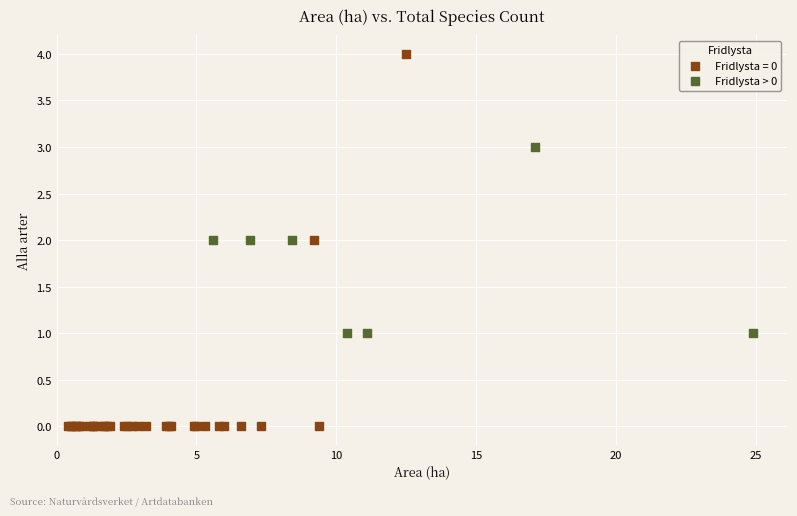

Which series contains the highest Y value?

Fridlysta = 0